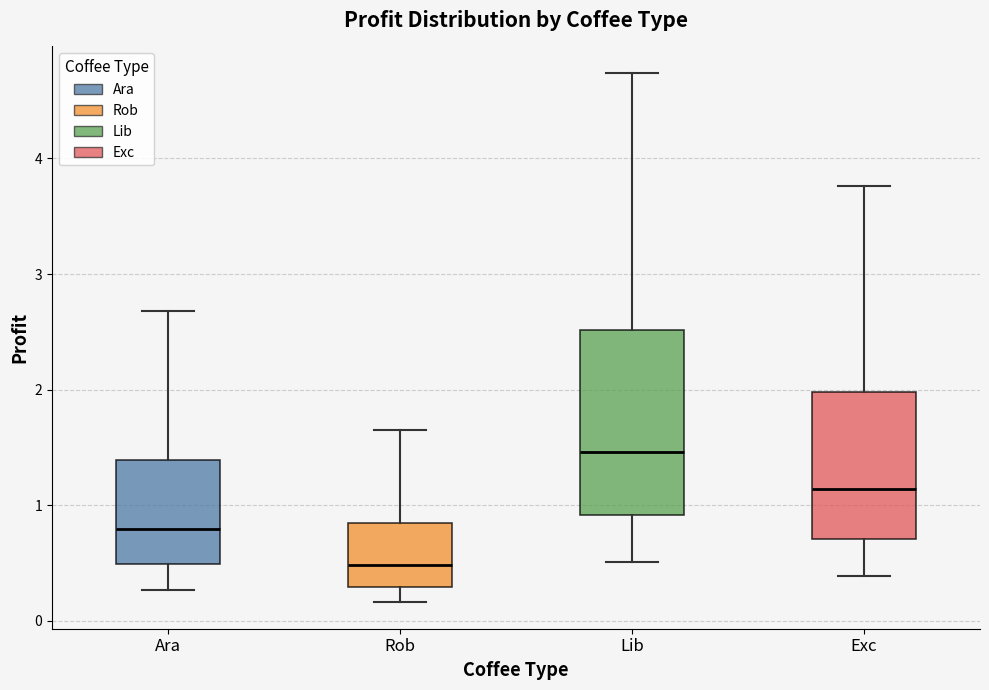

Reading left to right, transcribe this box plot: for each box, give where its median line is, the range the box spans, and where its two whiskers end, as read against the y-axis. The values are not printed on the chart, so give them approximately, as read against the axis.

Ara: median 0.8, box 0.5 to 1.4, whiskers 0.3 to 2.7
Rob: median 0.5, box 0.3 to 0.8, whiskers 0.2 to 1.6
Lib: median 1.5, box 0.9 to 2.5, whiskers 0.5 to 4.7
Exc: median 1.1, box 0.7 to 2.0, whiskers 0.4 to 3.8